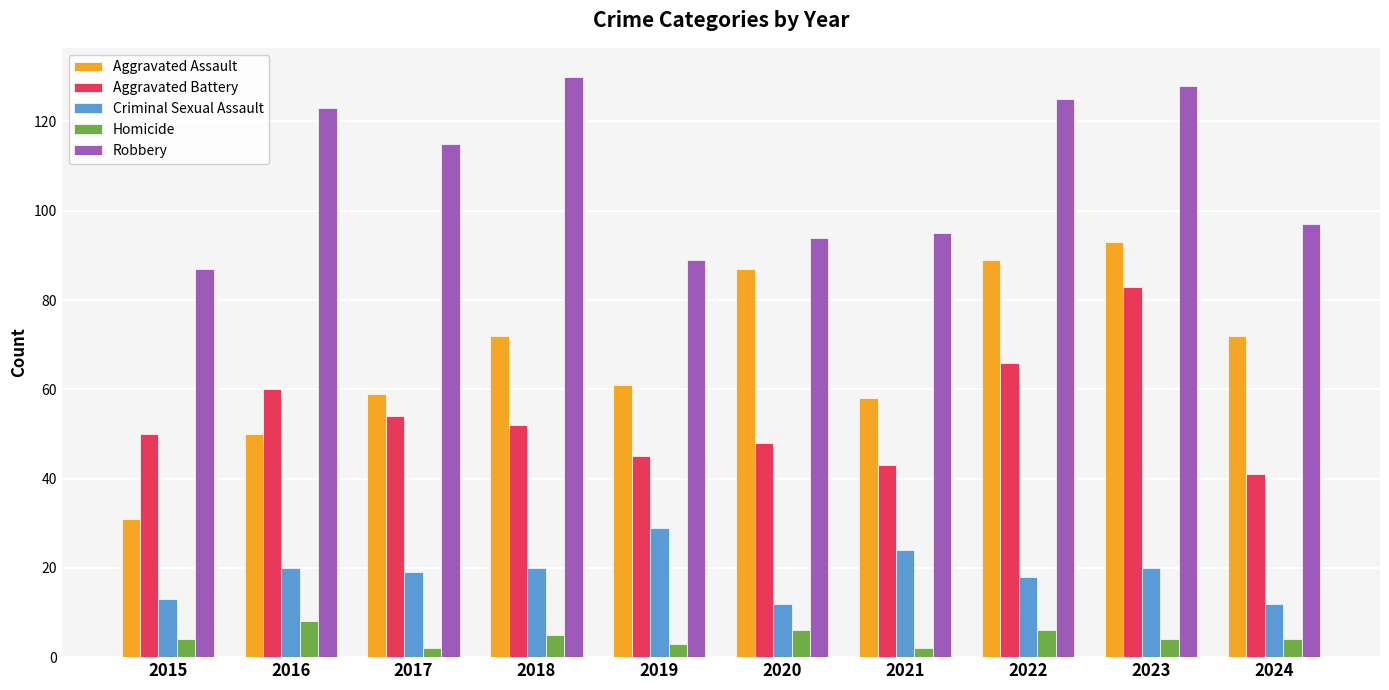

At which label is Aggravated Assault closest to 62?

2019